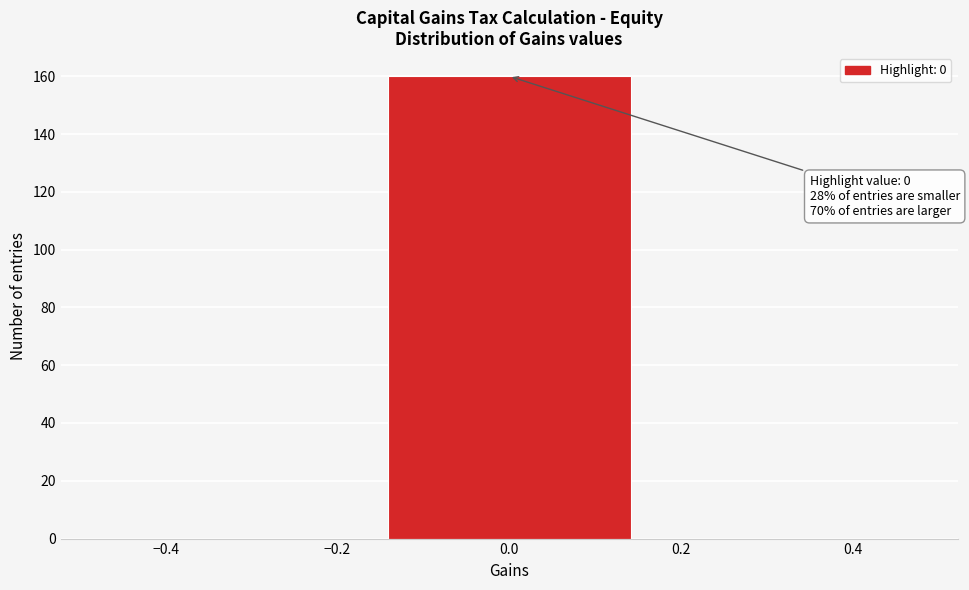

Which range on the x-axis has the tallest bar?

-0.16 to 0.16